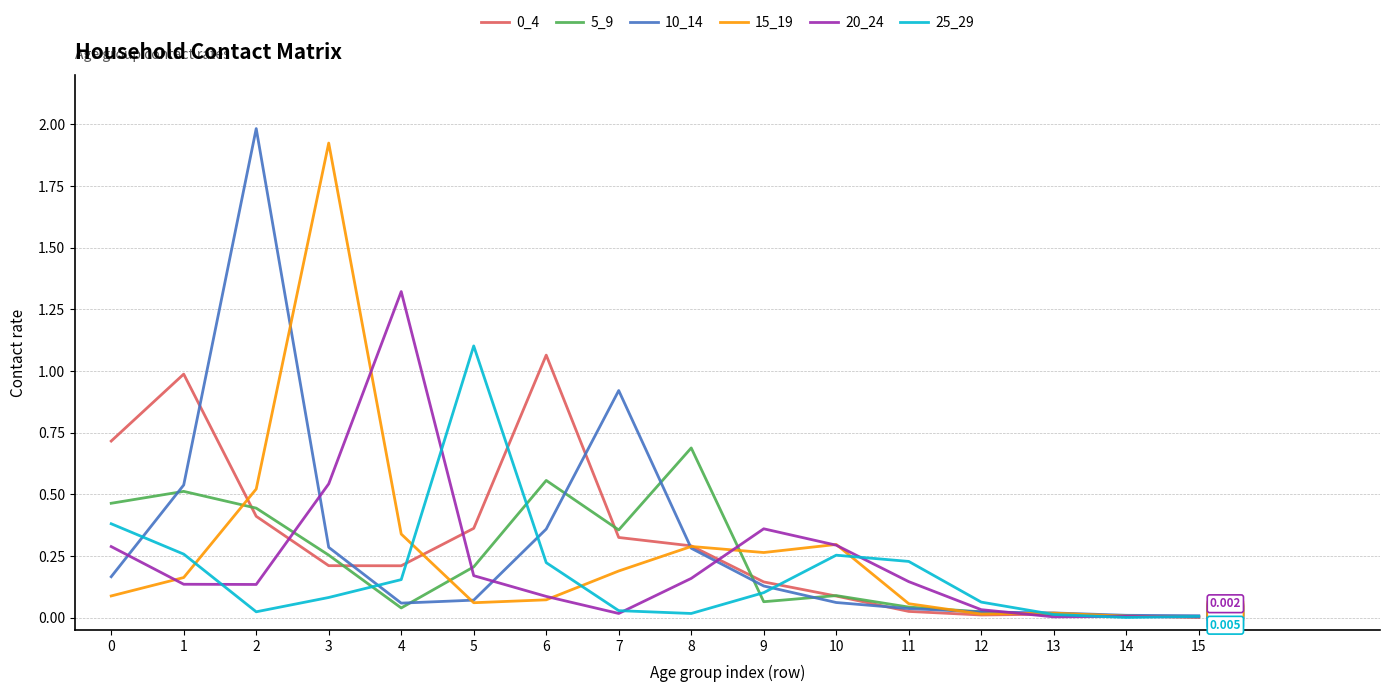

At which category does 5_9 reach its first local valley?

4